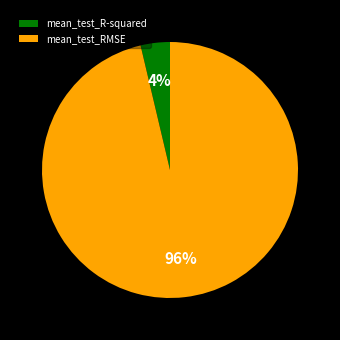

Which category has the biggest portion of the pie?

mean_test_RMSE